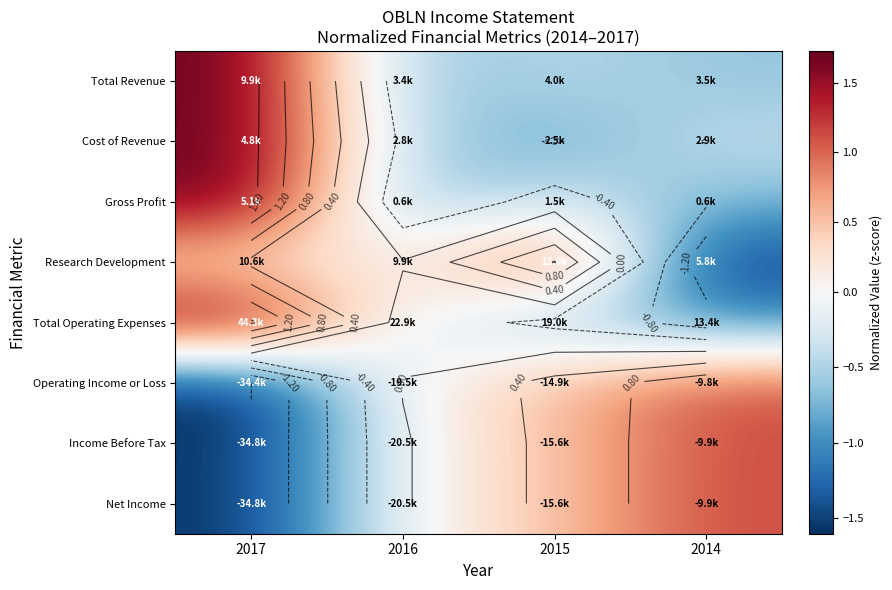

Which category has the highest value across all series?

2017